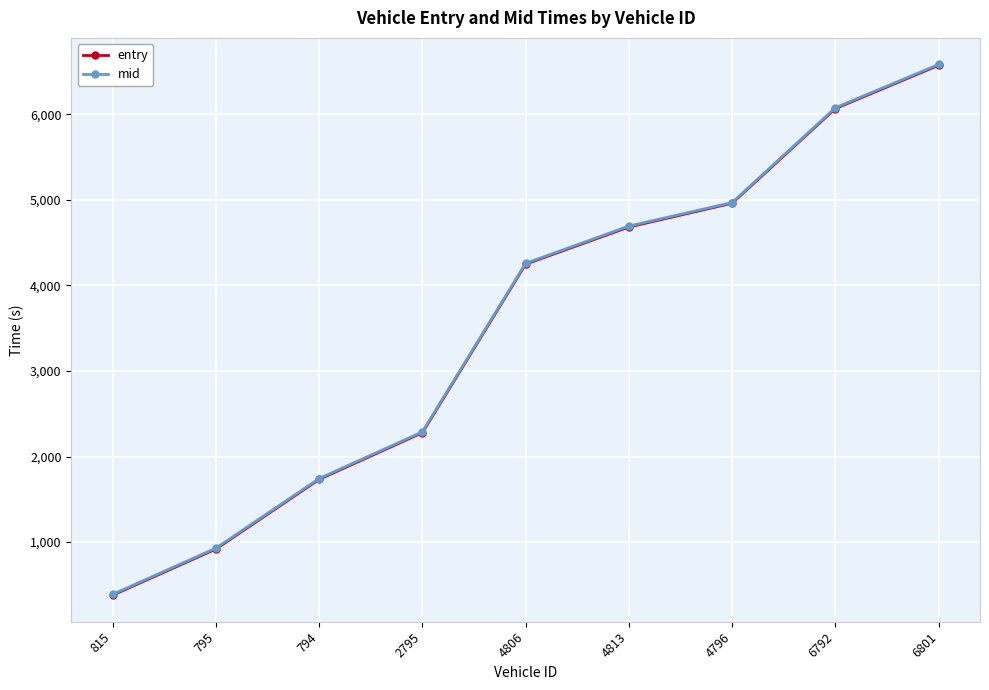

Rank the categories by mid value from highest to lowest.

6801, 6792, 4796, 4813, 4806, 2795, 794, 795, 815